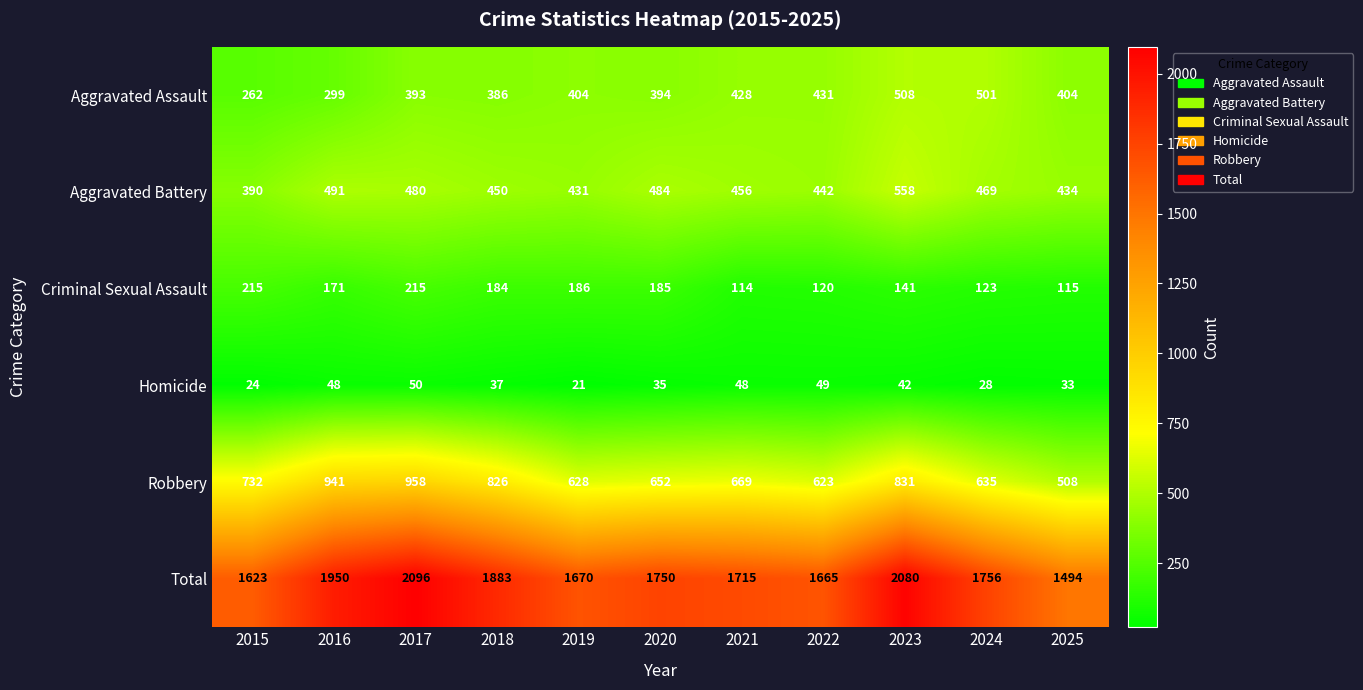

What is the difference between the maximum and minimum values in the Aggravated Battery series?

168